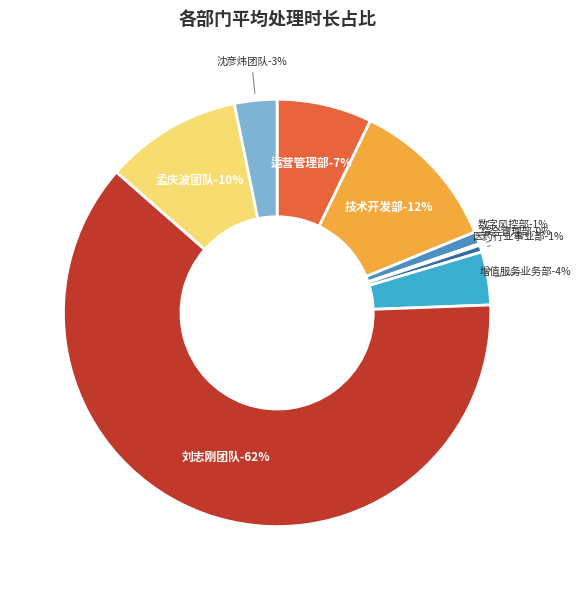

To the nearest percent, what is the difference between the largest and smallest slice percentages?

62%